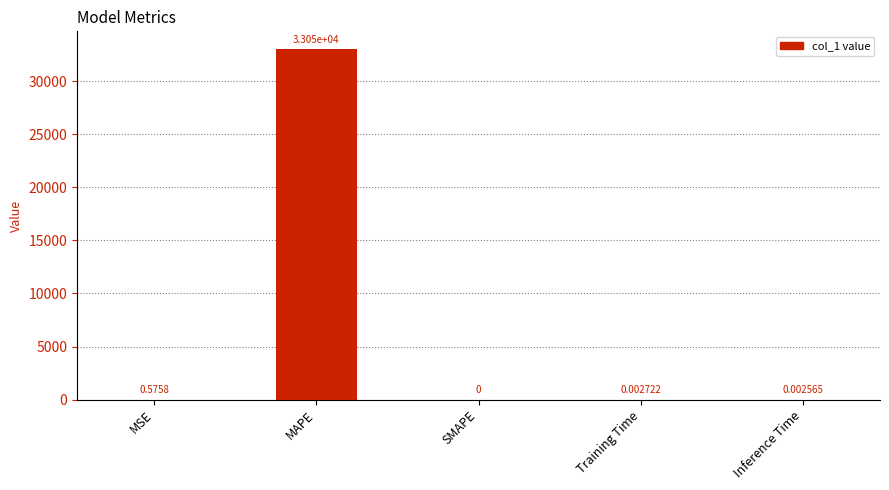

Which category has the highest value across all series?

MAPE